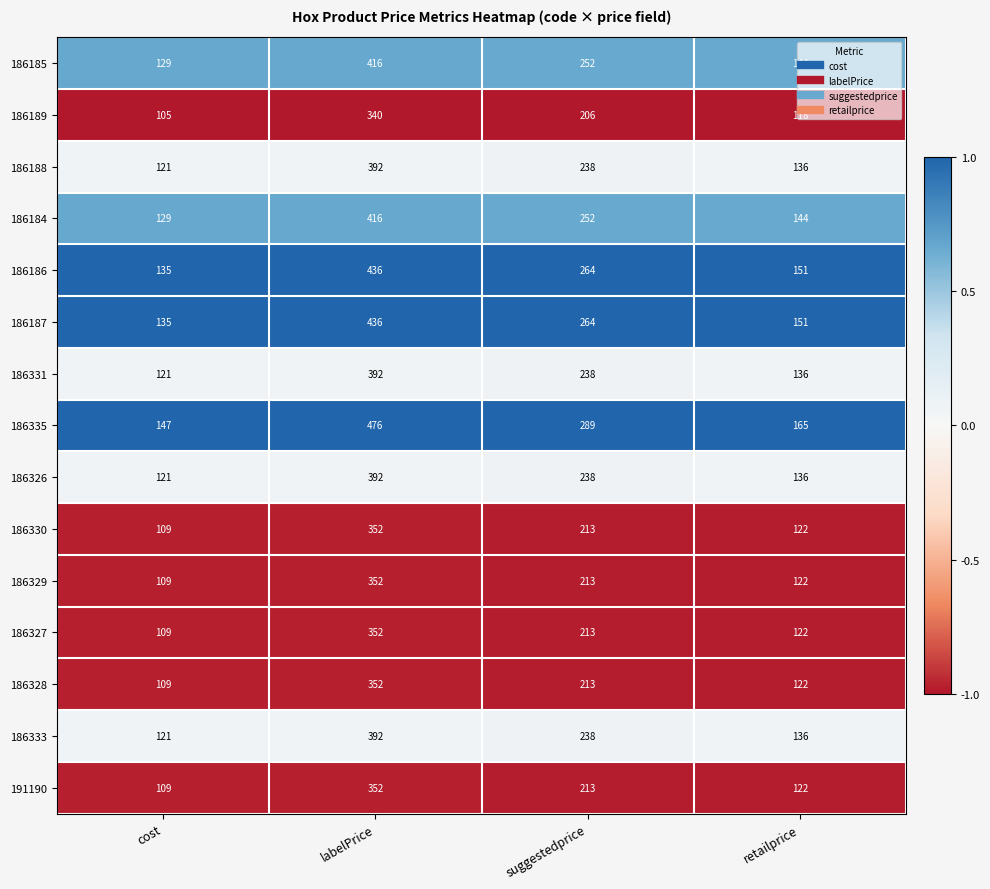

True or false: 186335 has a value of 476 at labelPrice.

True